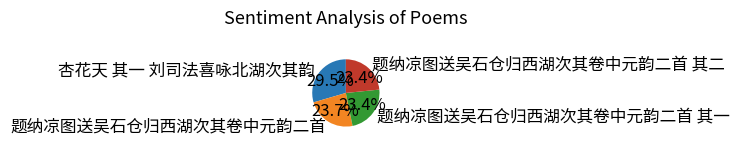

What is the ratio of the value at 杏花天 其一 刘司法喜咏北湖次其韵 to the value at 题纳凉图送吴石仓归西湖次其卷中元韵二首?

1.2